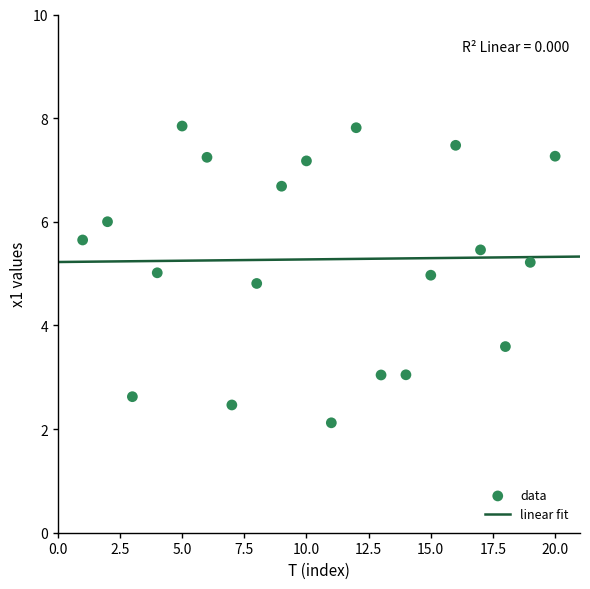

What is the range of X values (max minus min)?

19.0